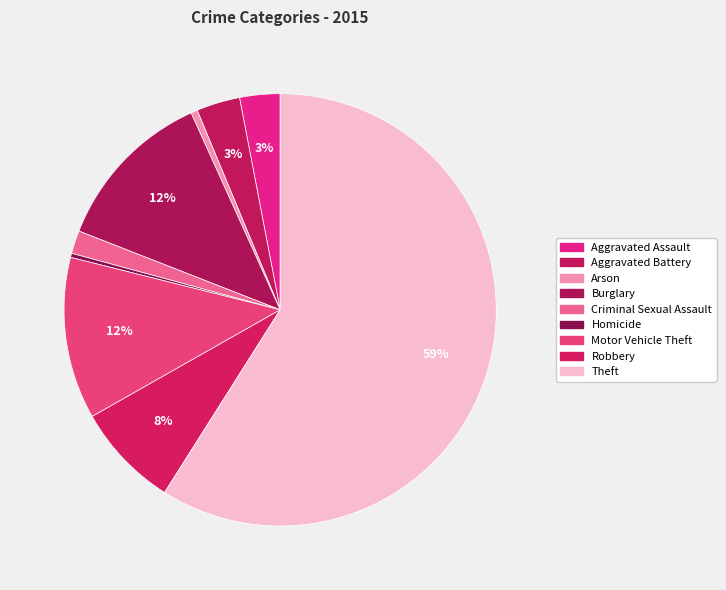

To the nearest percent, what is the difference between the largest and smallest slice percentages?

59%